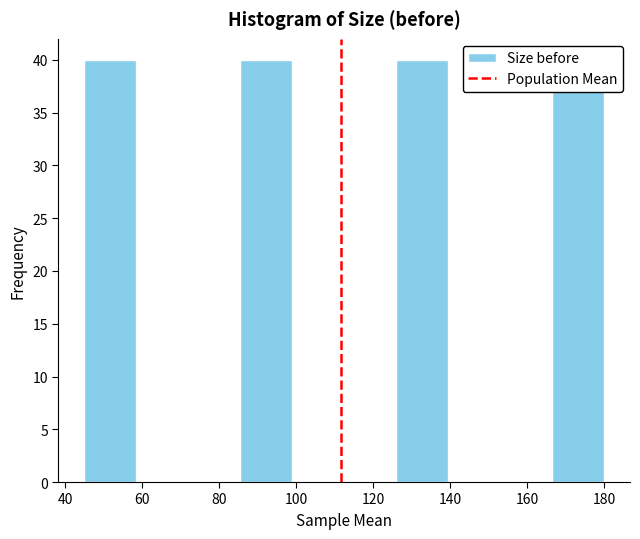

Reading left to right, list every bar in this chart as the range it spans on the x-axis followed by its height. Neither the bar edges nor the heights are printed on the chart, so give them approximately, as read against the axes.

45.0 to 58.5: 40
58.5 to 72.0: 0
72.0 to 85.5: 0
85.5 to 99.0: 40
99.0 to 112.5: 0
112.5 to 126.0: 0
126.0 to 139.5: 40
139.5 to 153.0: 0
153.0 to 166.5: 0
166.5 to 180.0: 38